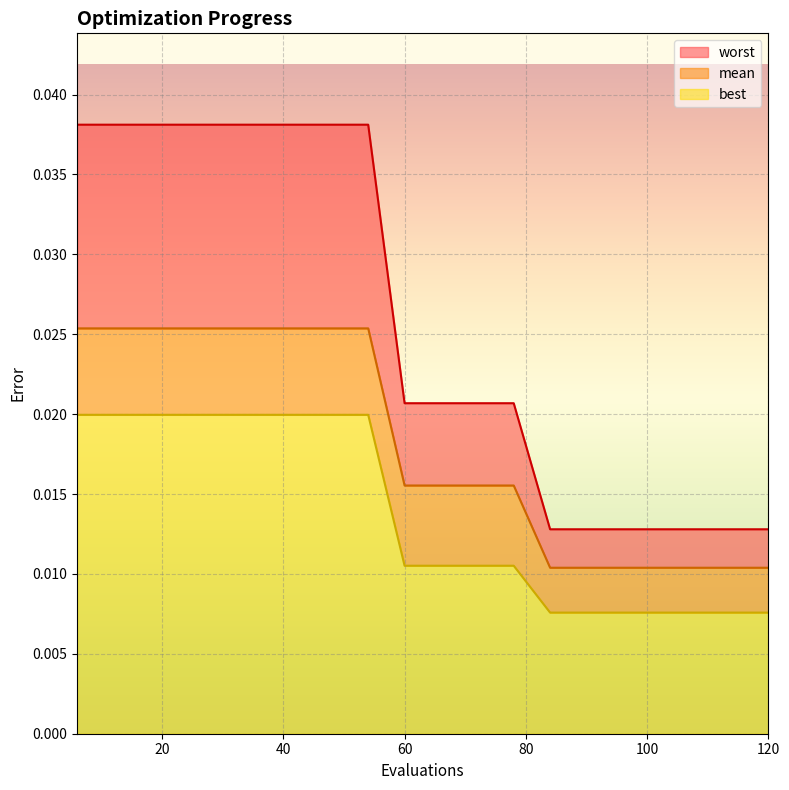

Is the value of mean at 60 greater than the value of worst at 18?

No